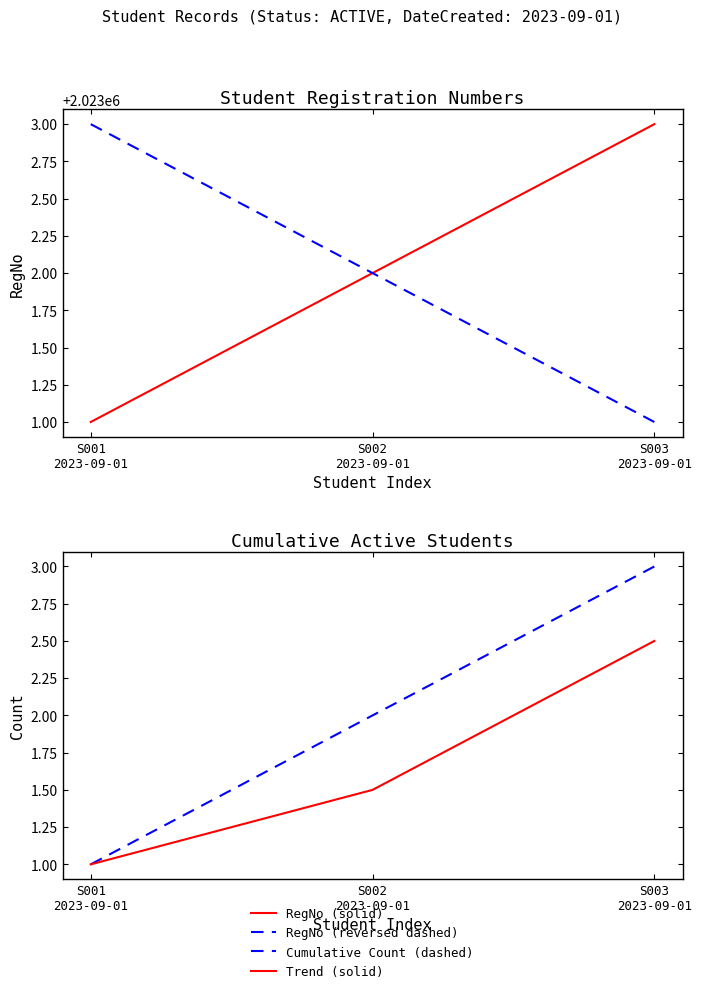

What is the label of the 1st point from the right?

S003
2023-09-01